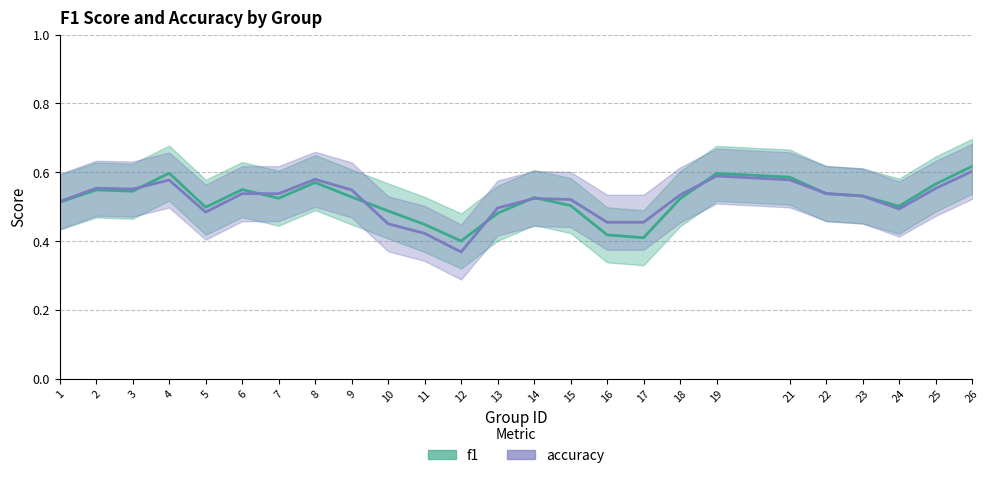

How many data points does each series have?

25